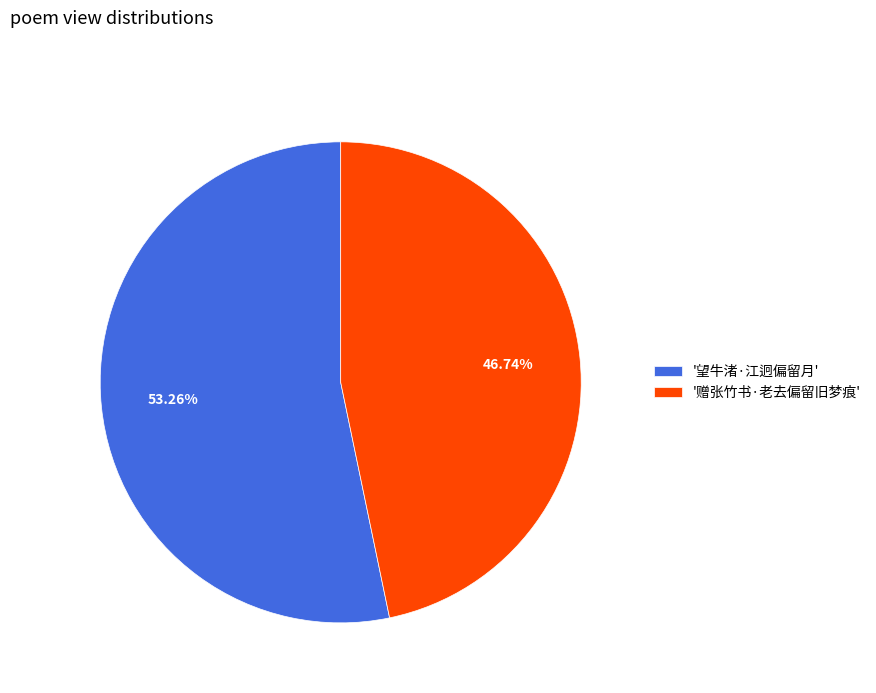

Is '赠张竹书·老去偏留旧梦痕' the majority of the pie?

No